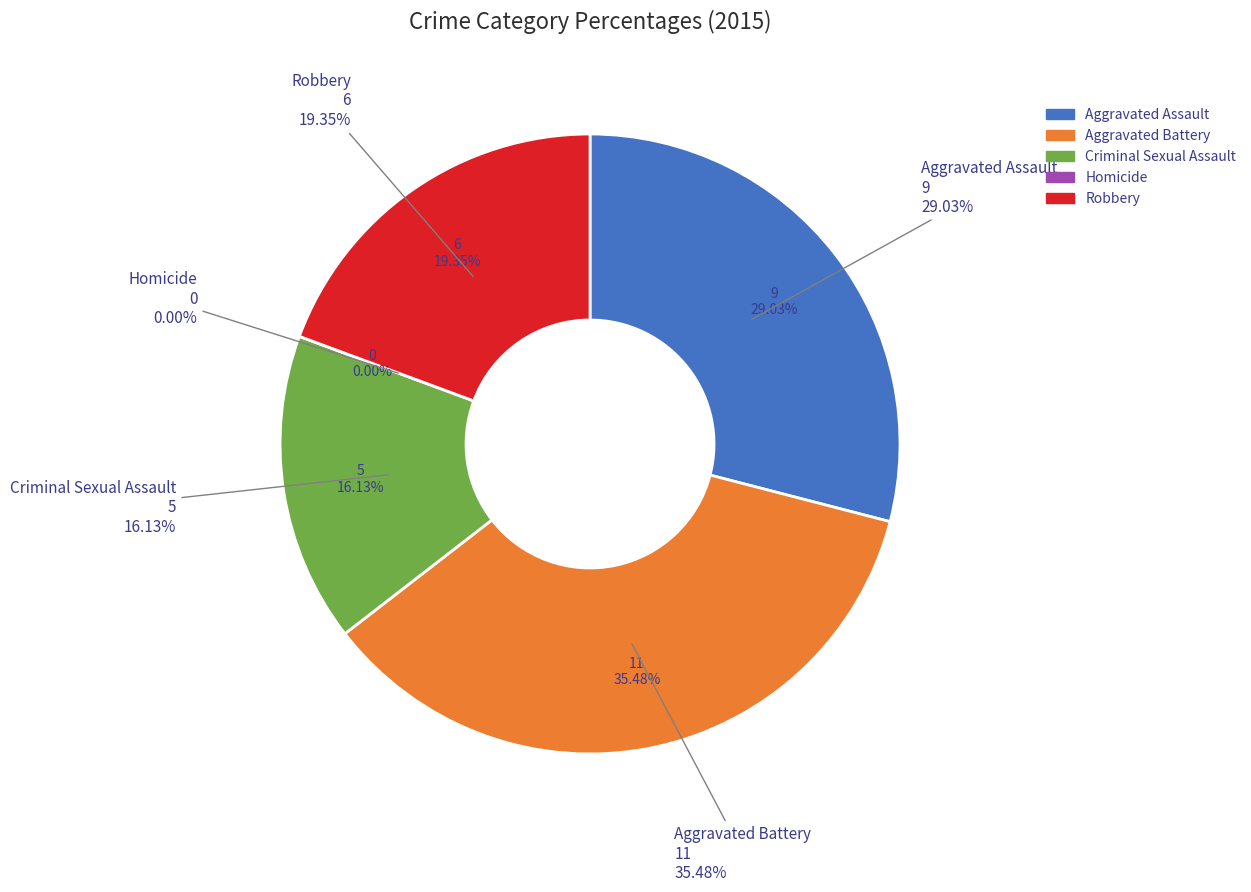

What portion of the pie excludes Homicide?

100.0%